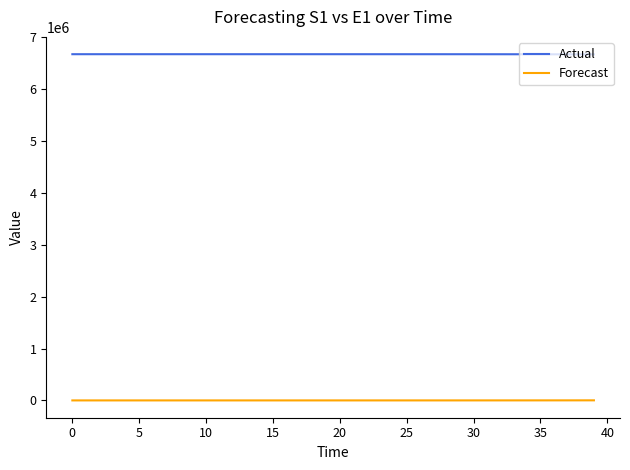

What is the greatest value displayed?

6671082.0